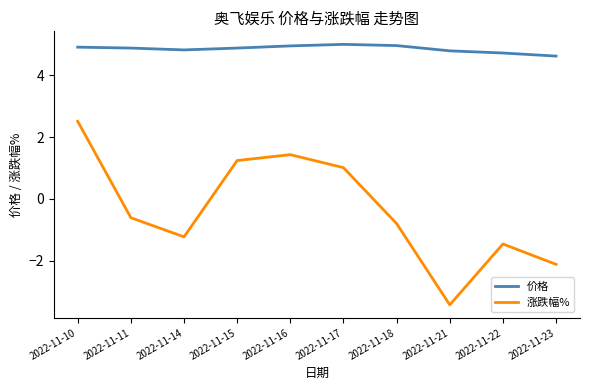

Reading right to left, what are all the values shown in this chart?

价格: 4.6	4.7	4.8	5.0	5.0	5.0	4.9	4.8	4.9	4.9
涨跌幅%: -2.1	-1.5	-3.4	-0.8	1.0	1.4	1.2	-1.2	-0.6	2.5